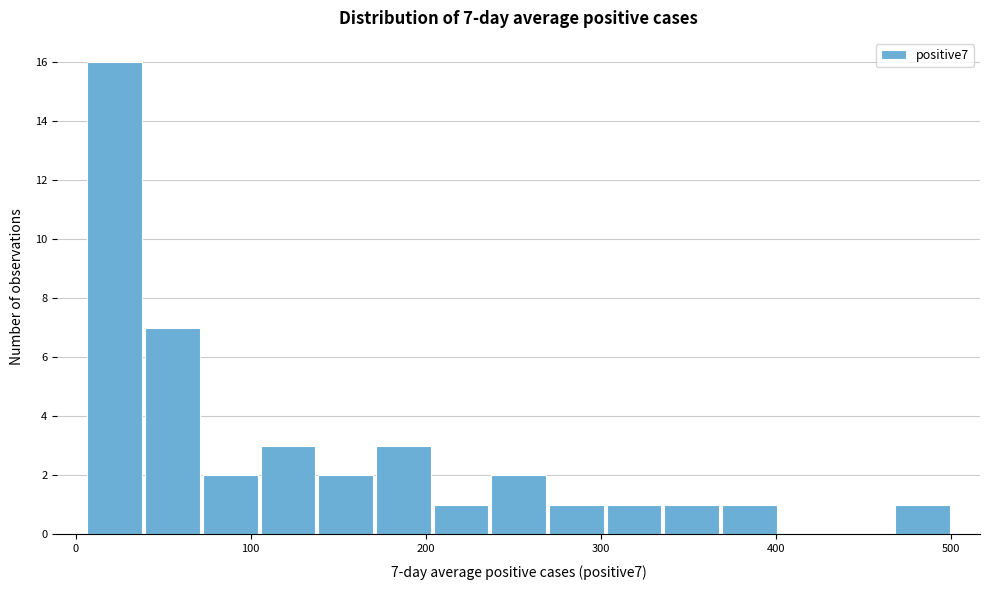

Read against the x-axis, roughly where is the centre of the tallest bar?

20